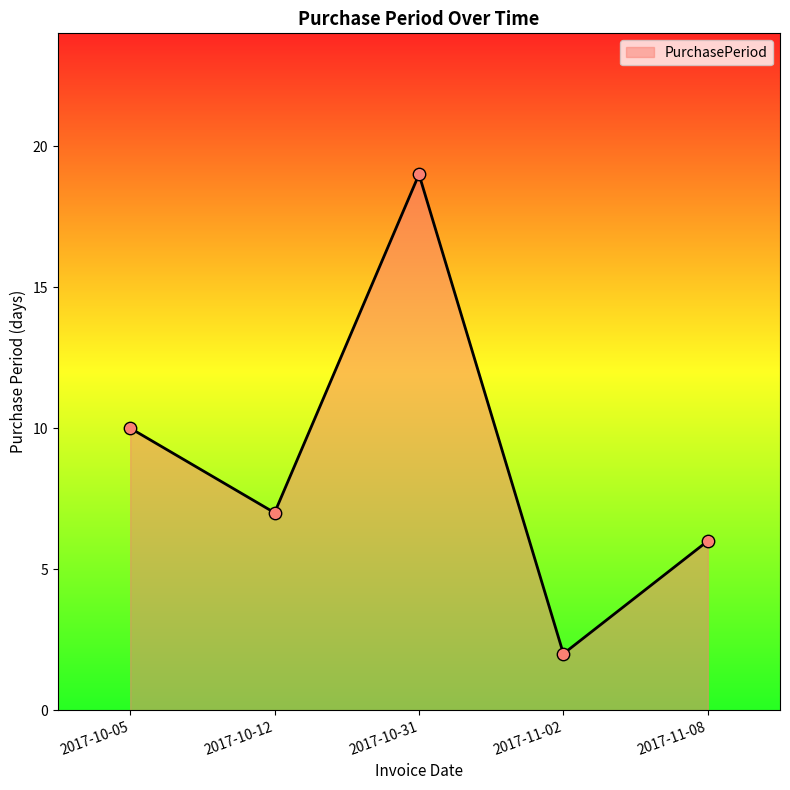

What is the change in value from 2017-10-12 to 2017-11-08?

-1